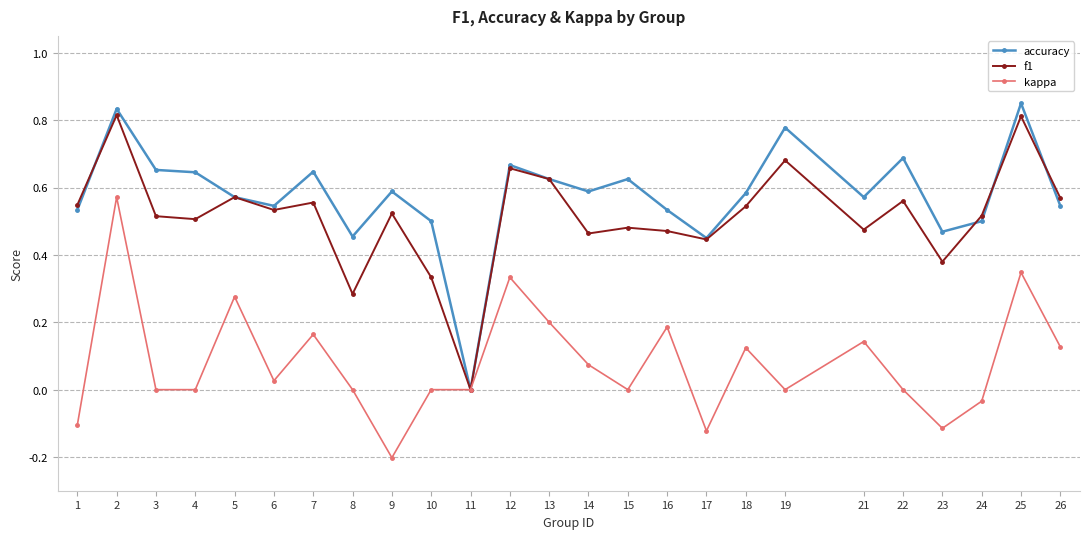

Is the value of f1 at 23 greater than the value of kappa at 18?

Yes